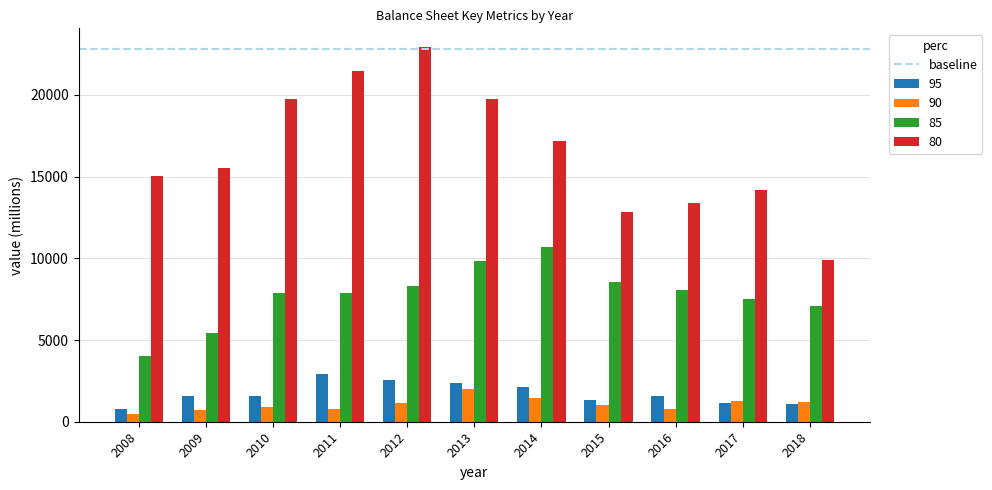

The value of 80 at 2017 is 14184. True or false?

True